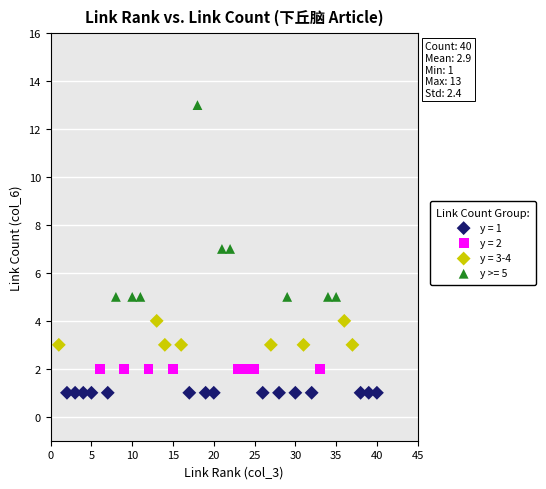

Which series reaches the minimum Y coordinate?

y = 1